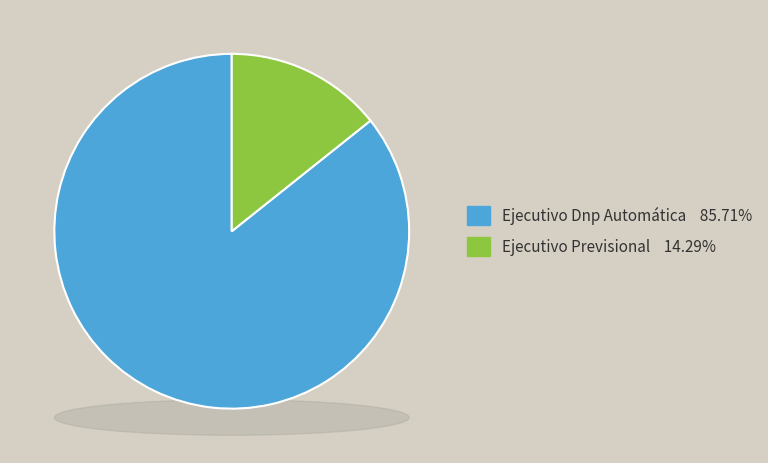

How many slices are in this pie chart?

2